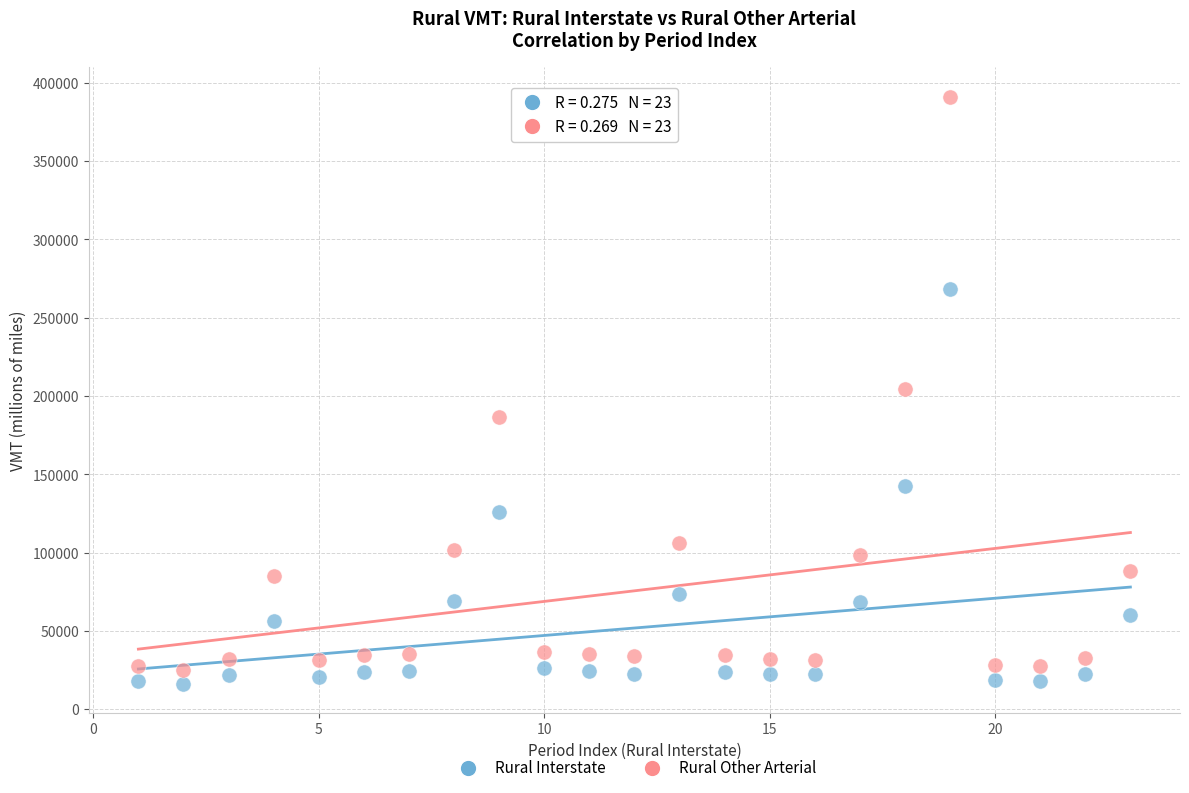

Across all data points, what is the range of Y values (max minus min)?

374853